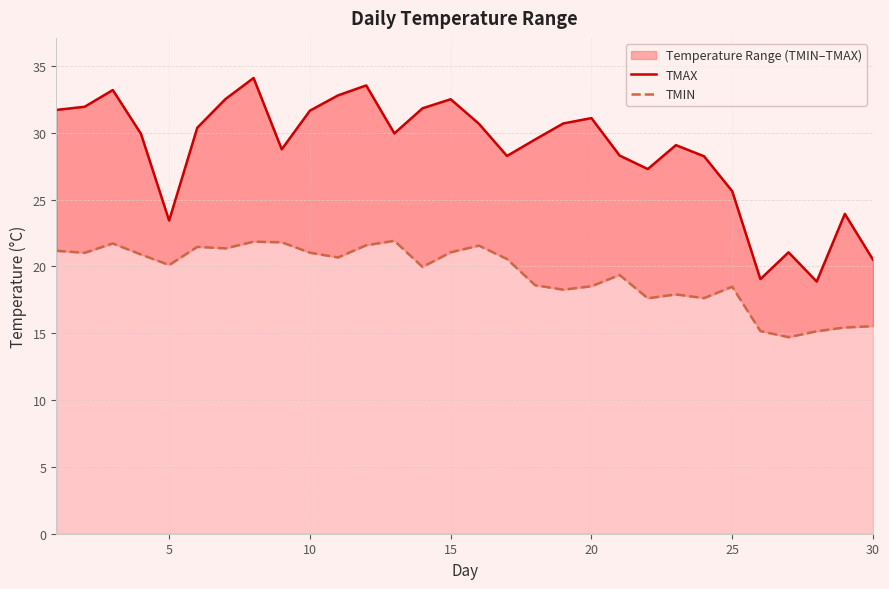

Which series has the largest total across all categories?

TMAX